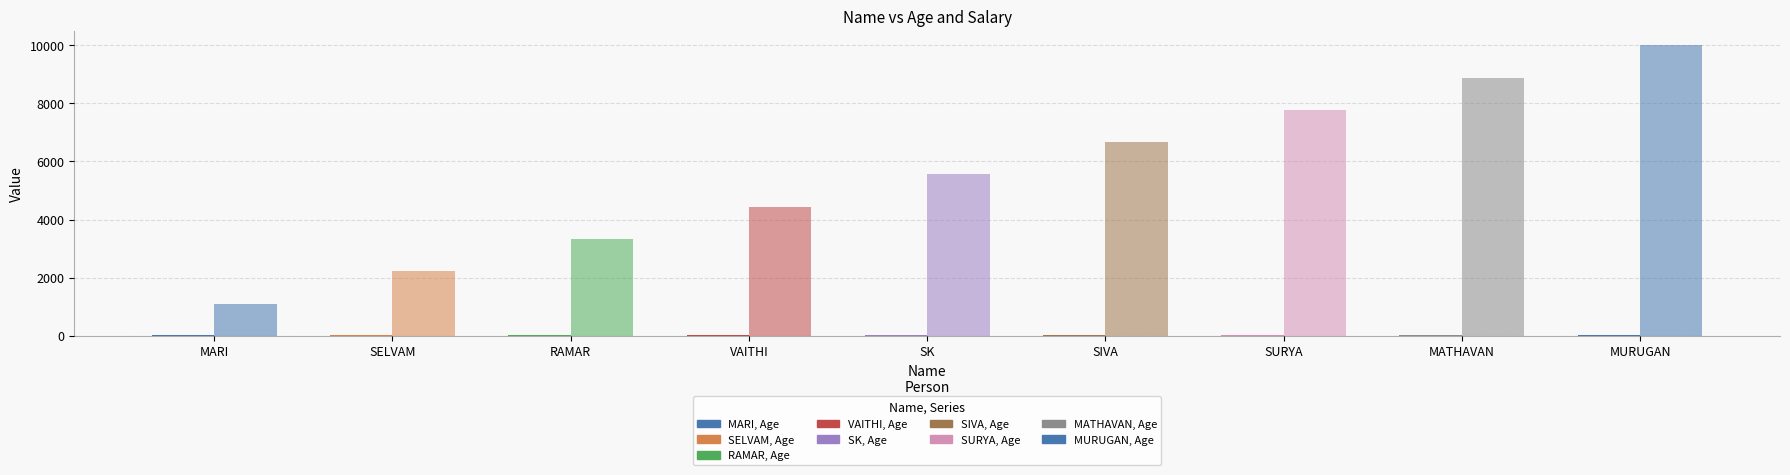

At which label does Age reach its peak?

MURUGAN